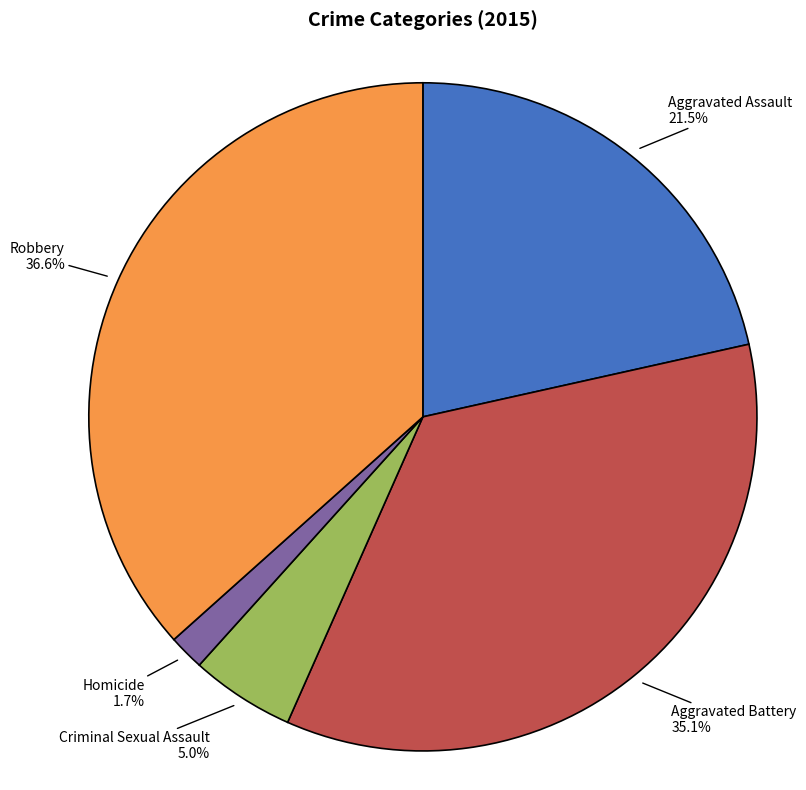

To the nearest percent, what is the average slice percentage?

20%